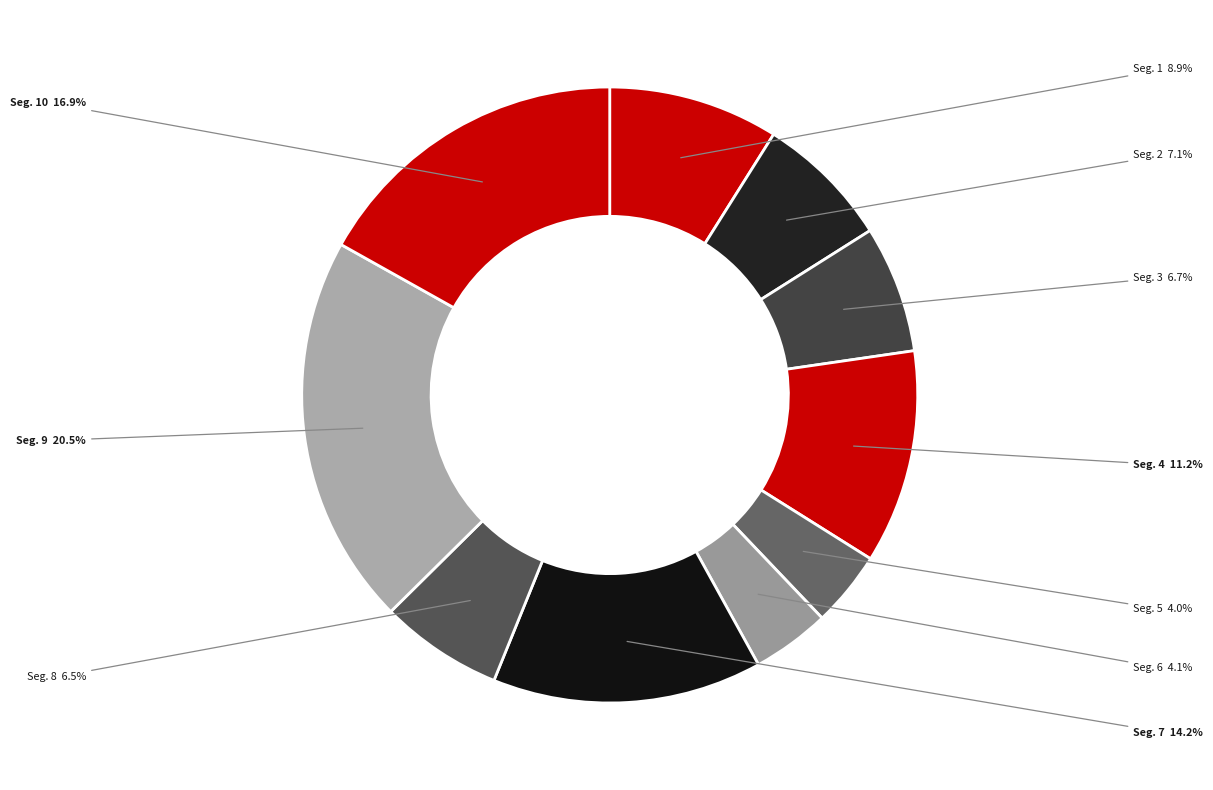

Rank the categories by value from lowest to highest.

signal segment 5, signal segment 6, signal segment 8, signal segment 3, signal segment 2, signal segment 1, signal segment 4, signal segment 7, signal segment 10, signal segment 9